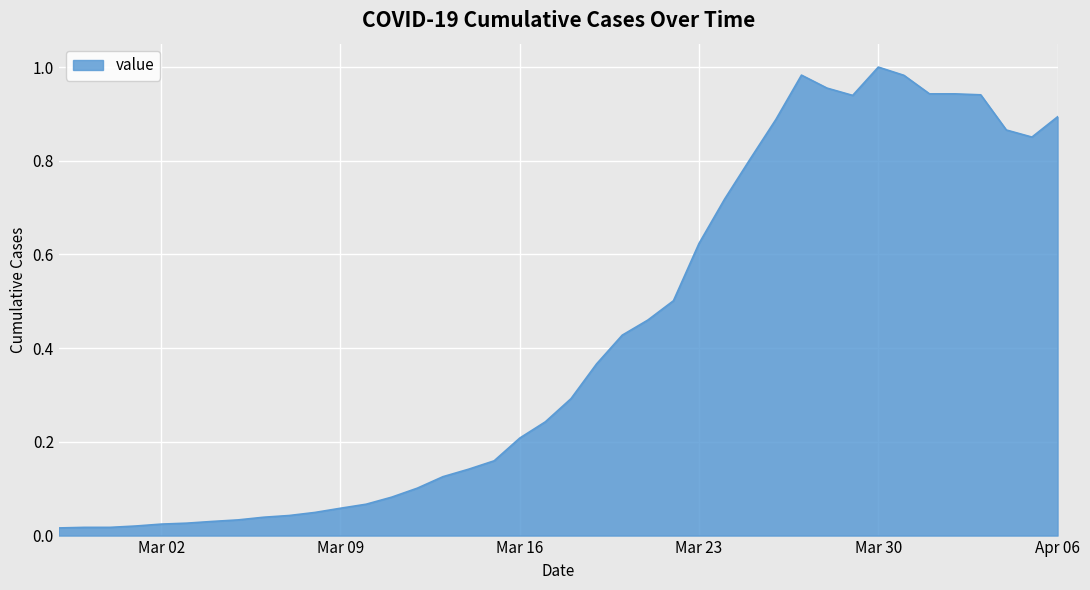

What is the label of the 32nd point from the left?

2020-03-29